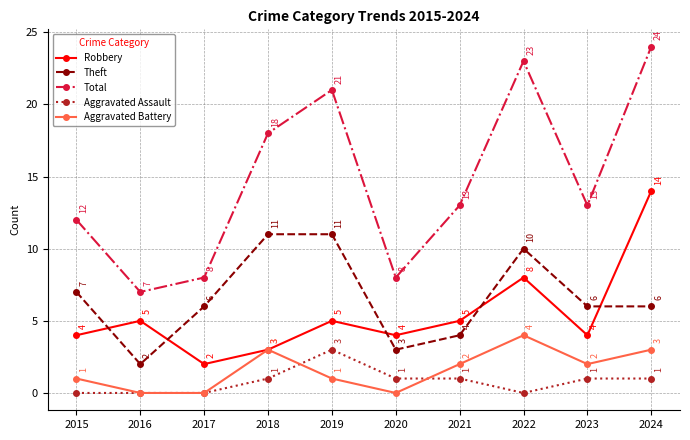

True or false: Total and Aggravated Battery intersect in this chart.

False